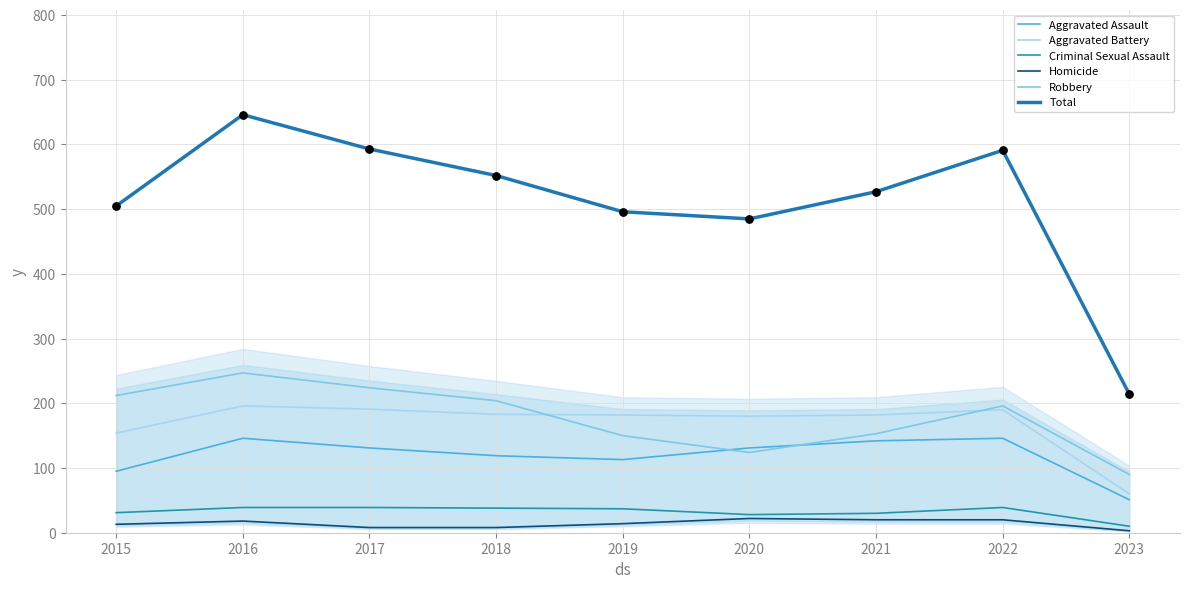

At which category is the sum across all series the highest?

2016